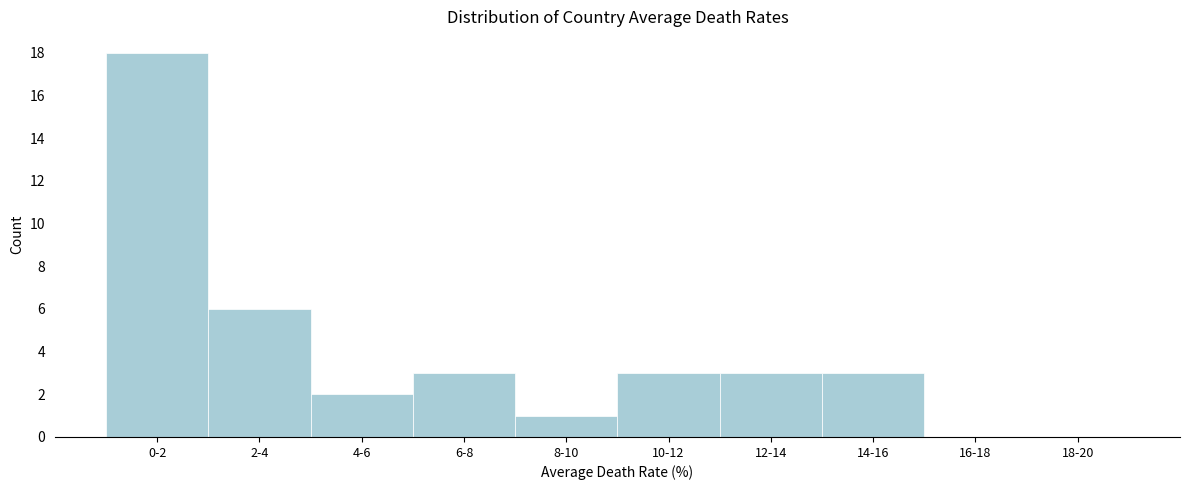

Reading left to right, extract all data points from this chart.

0-2=18	2-4=6	4-6=2	6-8=3	8-10=1	10-12=3	12-14=3	14-16=3	16-18=0	18-20=0